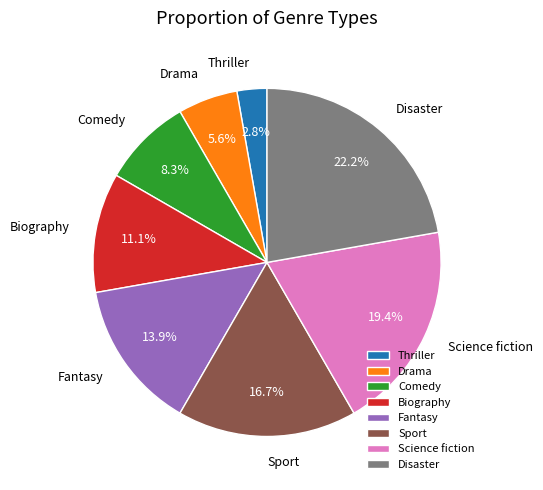

Is it true that Science fiction is 28% of the pie?

False